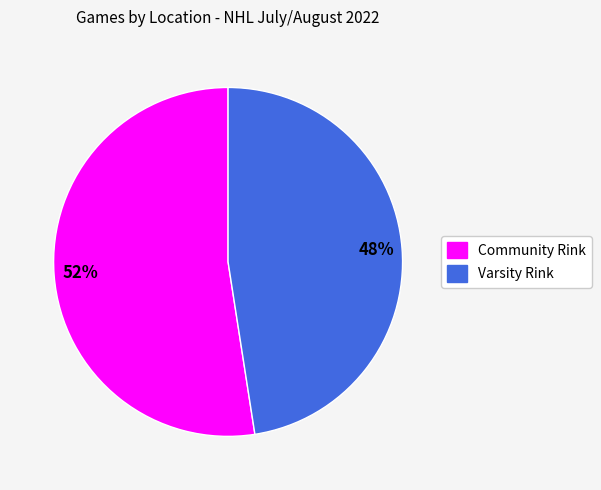

To the nearest percent, what is the combined percentage of Community Rink and Varsity Rink?

100%